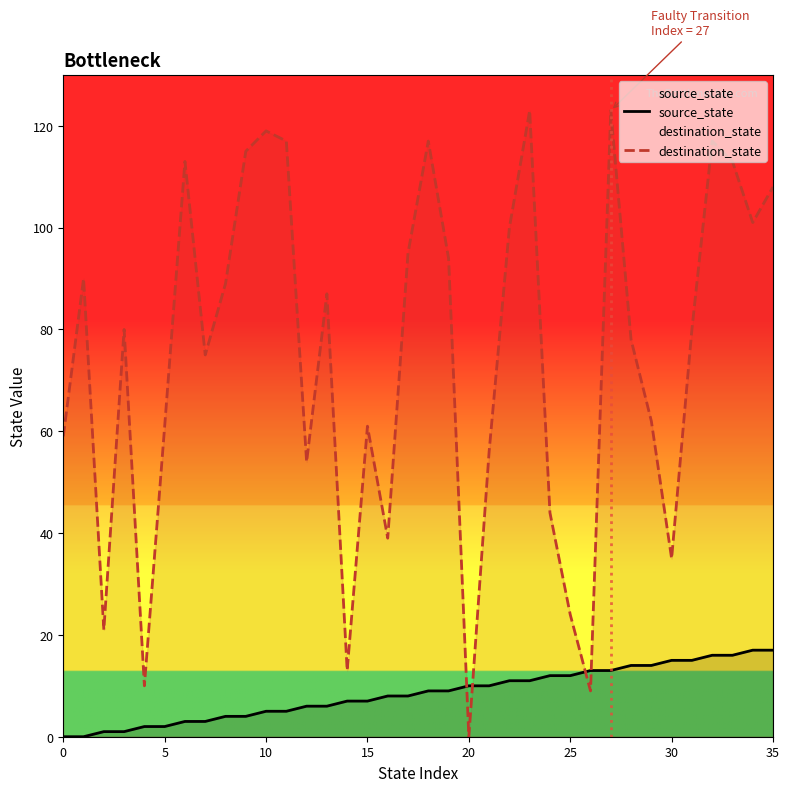

Does the chart have visible grid lines?

No